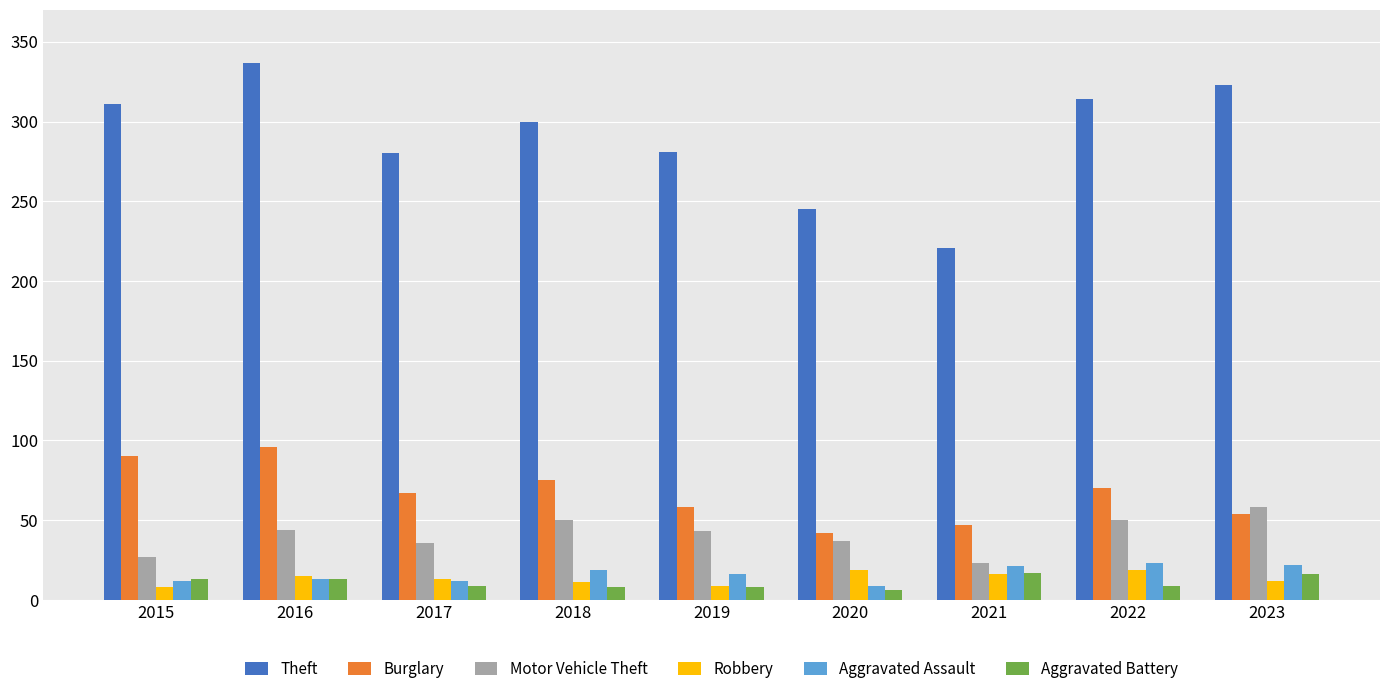

At which category is the sum across all series the highest?

2016